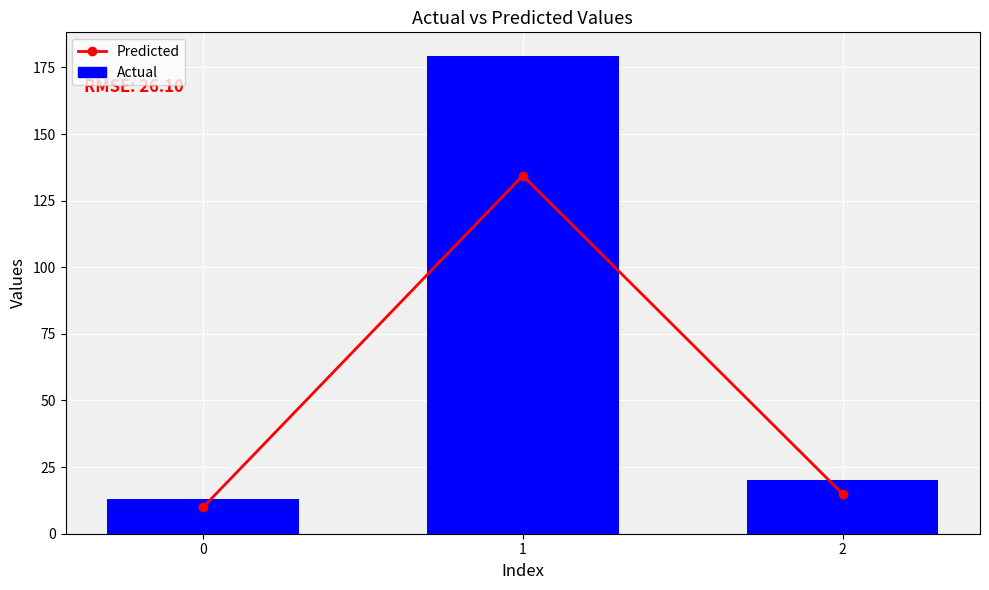

What are all the series names shown in the legend?

Predicted, Actual